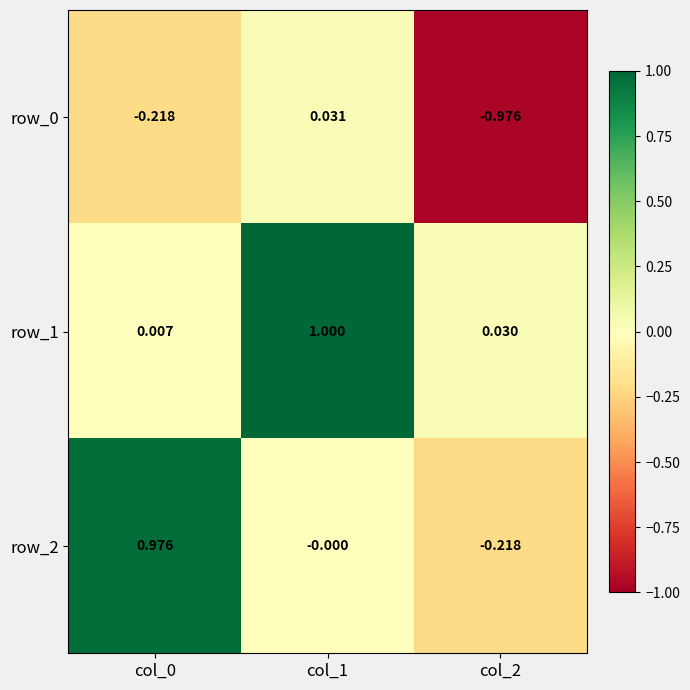

Which series has the largest total across all categories?

row_1